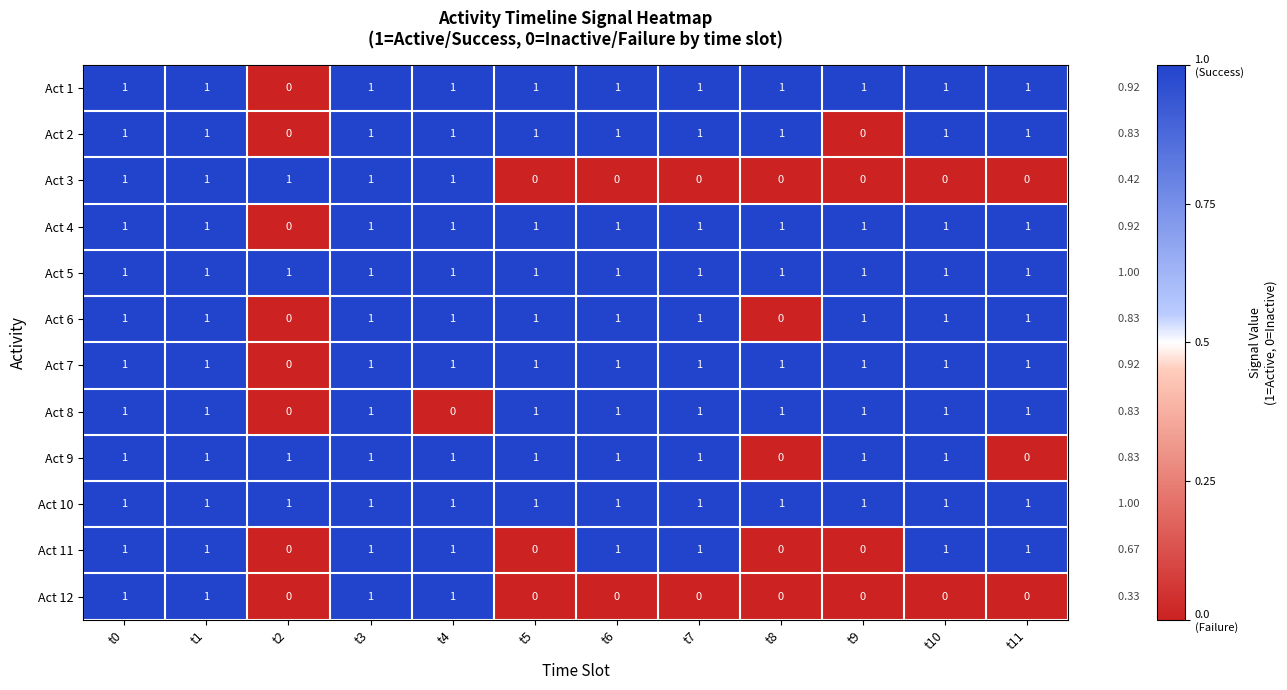

At how many categories does at least one series exceed 0?

12